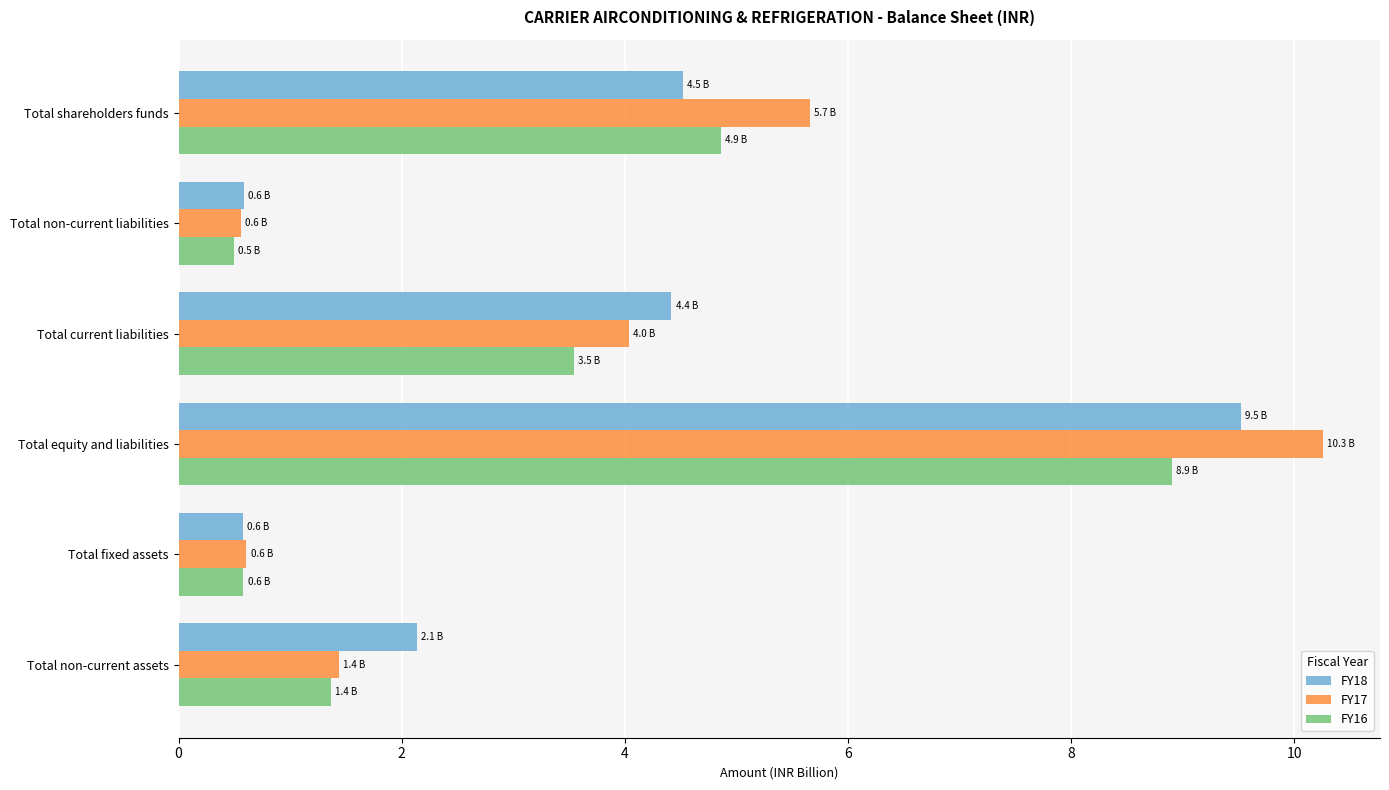

Which series has the largest total across all categories?

FY17